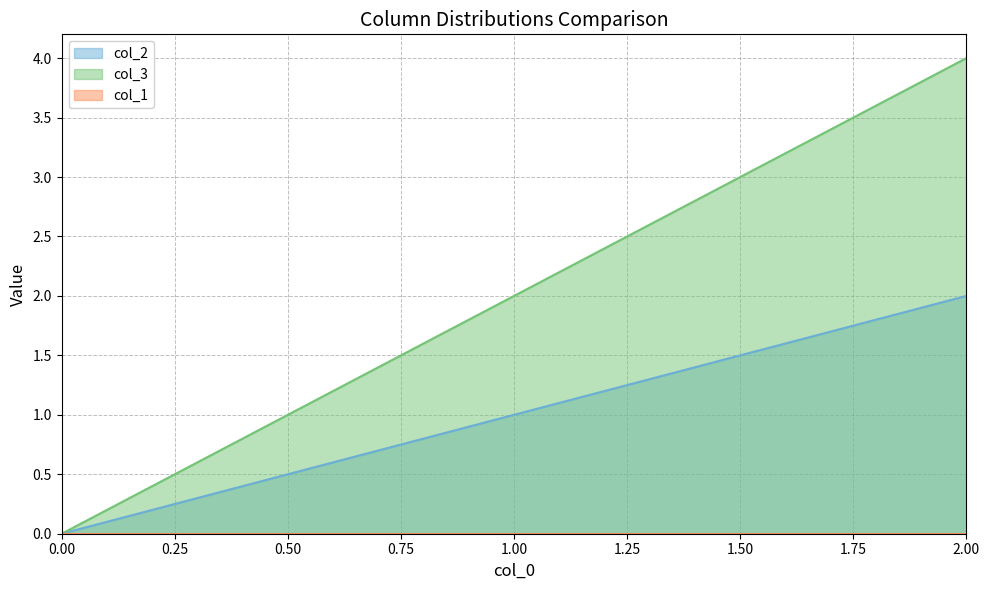

Which series has the largest total across all categories?

col_3